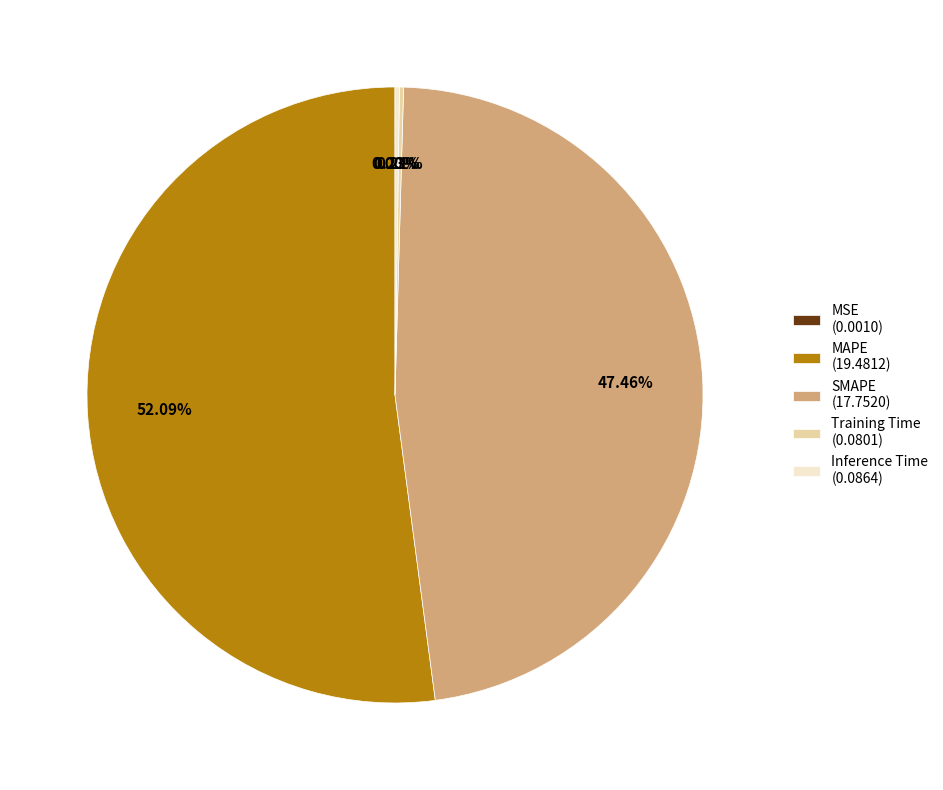

Approximately how many times larger is the value at MAPE (19.4812) compared to SMAPE (17.7520)?

1.1